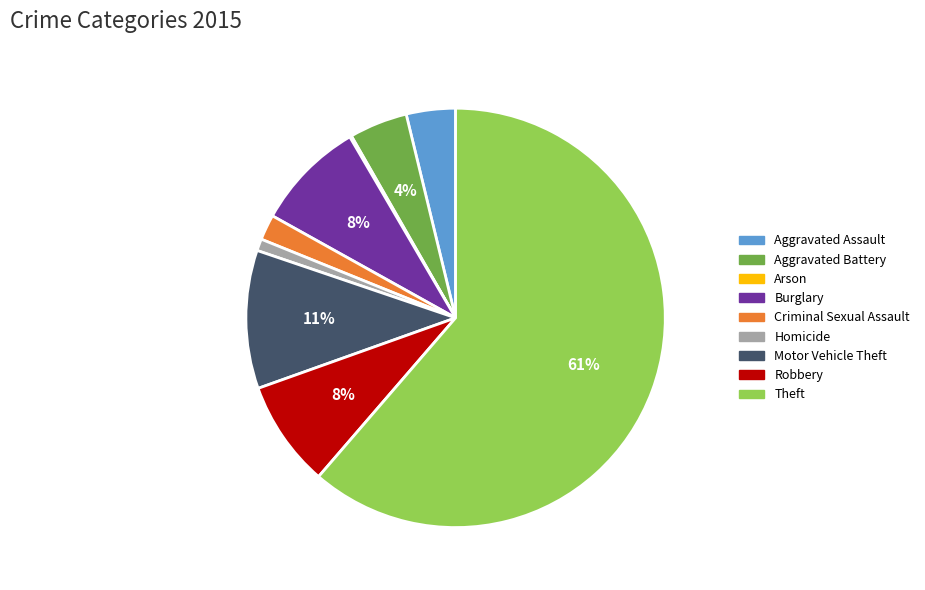

Is the sum of Motor Vehicle Theft and Robbery greater than half?

No